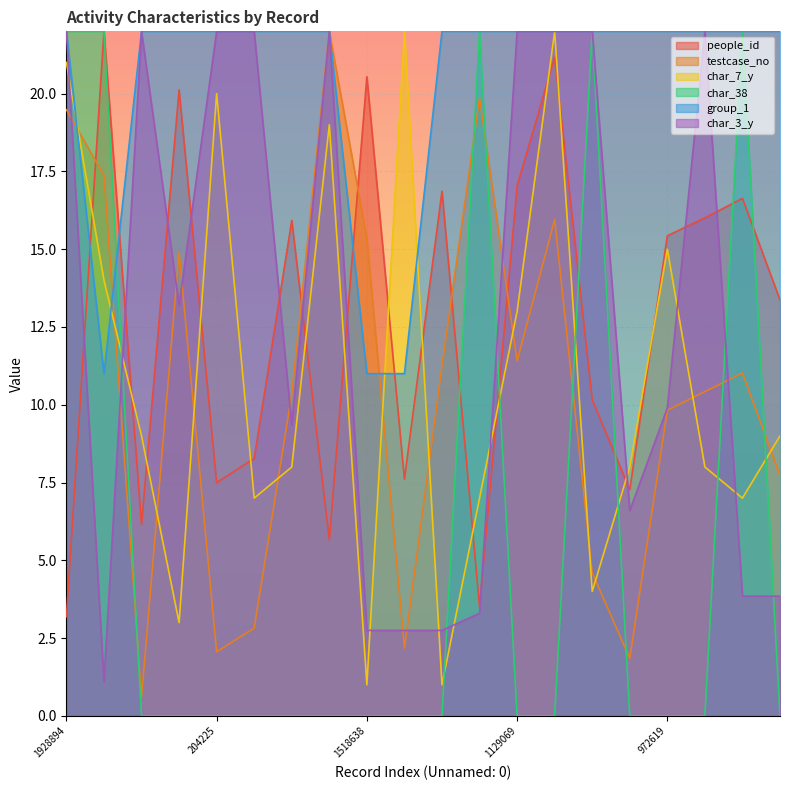

Between which two adjacent categories do char_7_y and testcase_no first intersect?

1928894 and 1719716